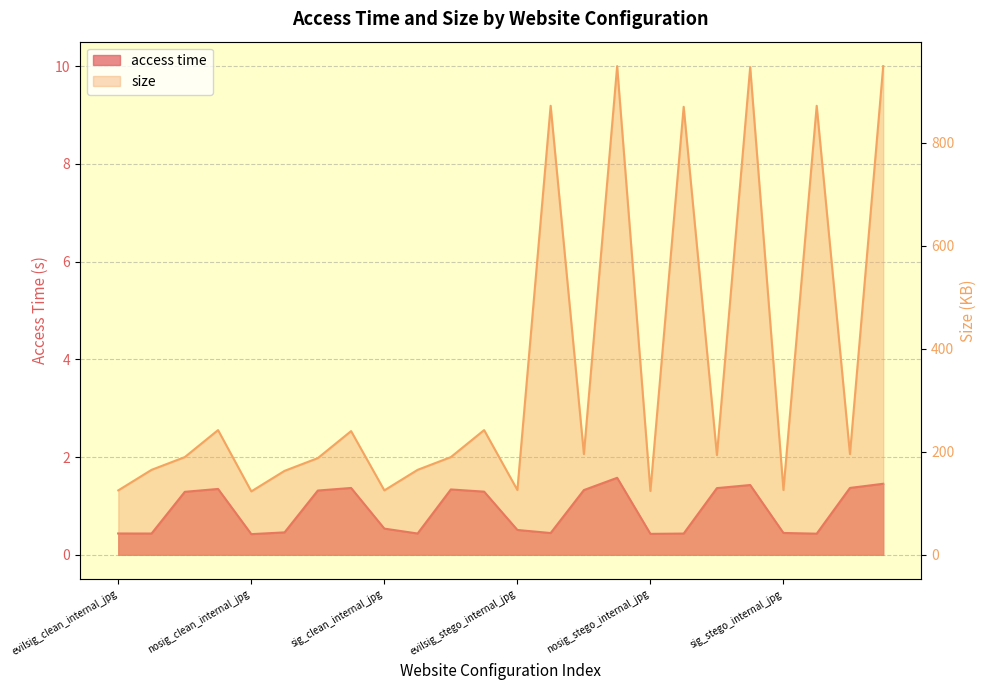

What are all the series names shown in the legend?

access time, size